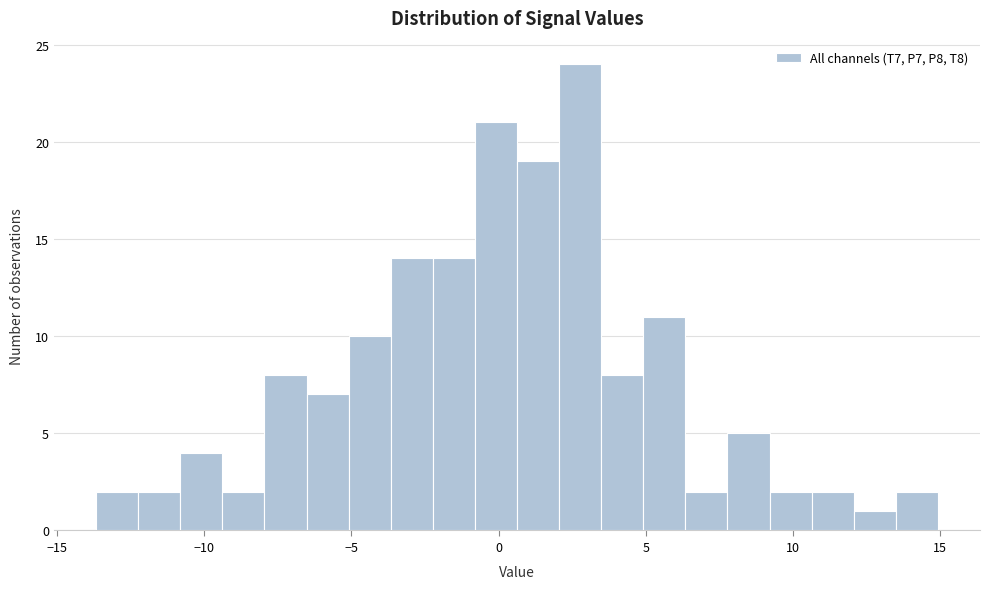

Around what value on the x-axis is the tallest bar? Give the approximate position of its centre, as read against the axis.

3.0